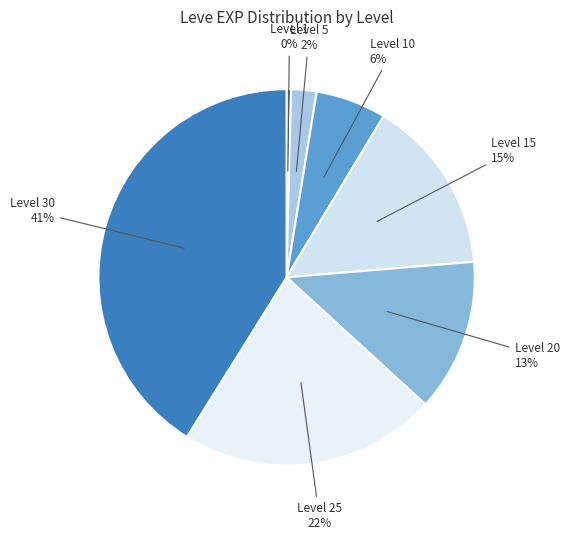

Rank the categories by value from highest to lowest.

Level 30, Level 25, Level 15, Level 20, Level 10, Level 5, Level 1